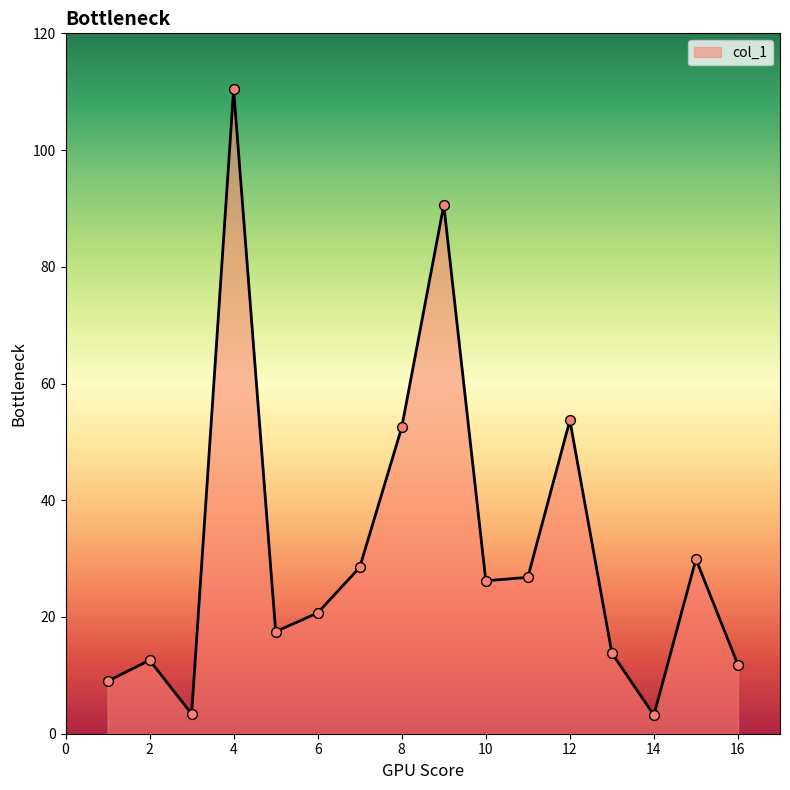

What is the difference between the maximum and minimum values?

107.2